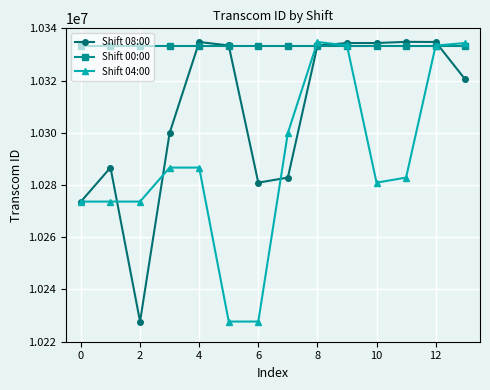

List the series in order of their overall mean, highest first.

Shift 00:00, Shift 08:00, Shift 04:00